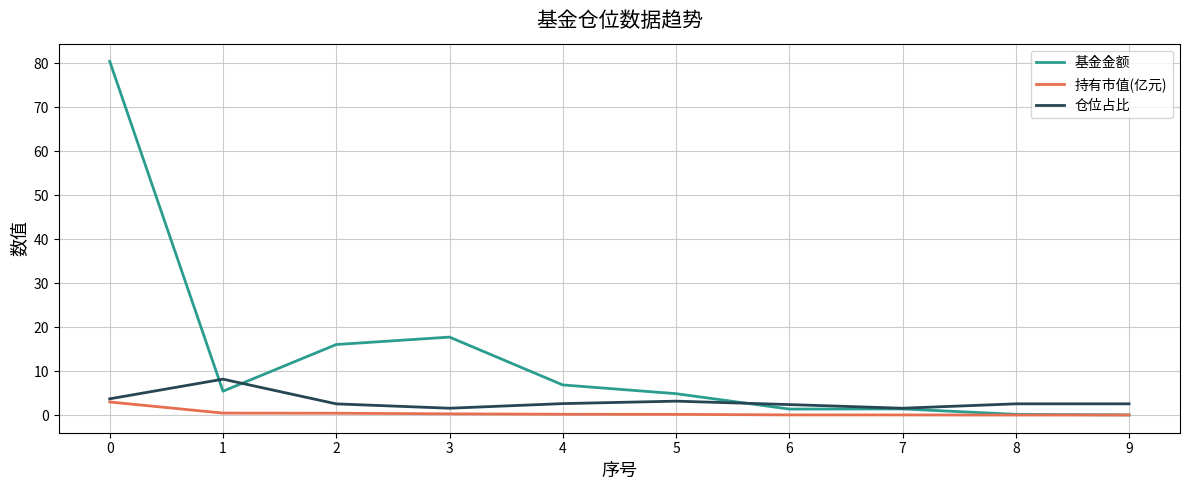

Rank the series by their maximum value, from highest to lowest.

基金金额, 仓位占比, 持有市值(亿元)